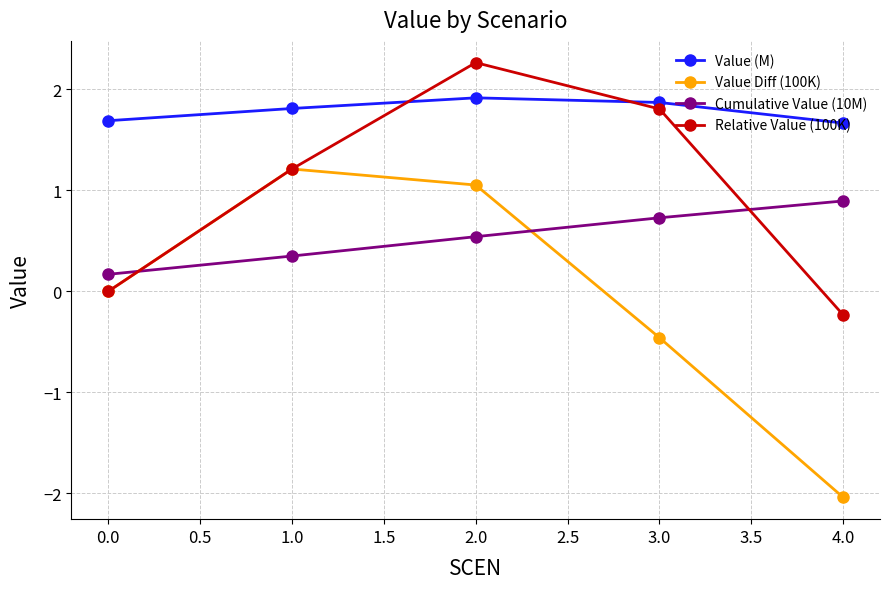

What is the total value across all series at 1.0?

4.6